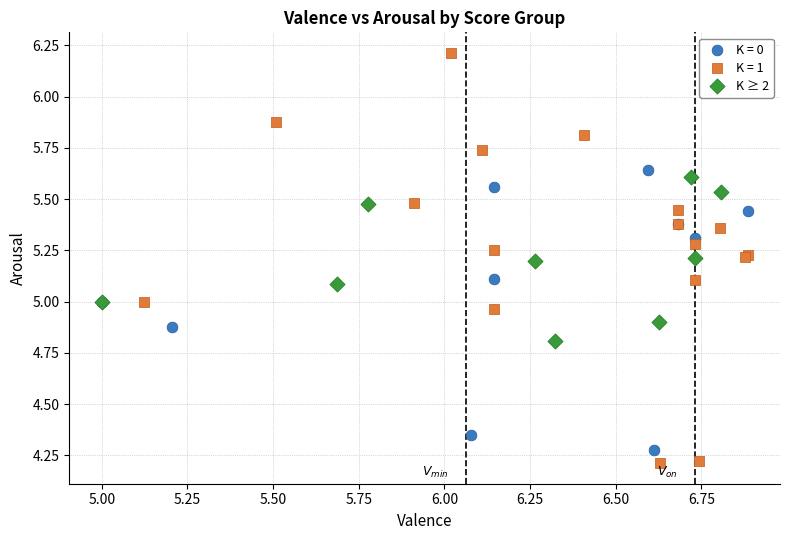

Which series has the largest Y range (max minus min)?

K = 1